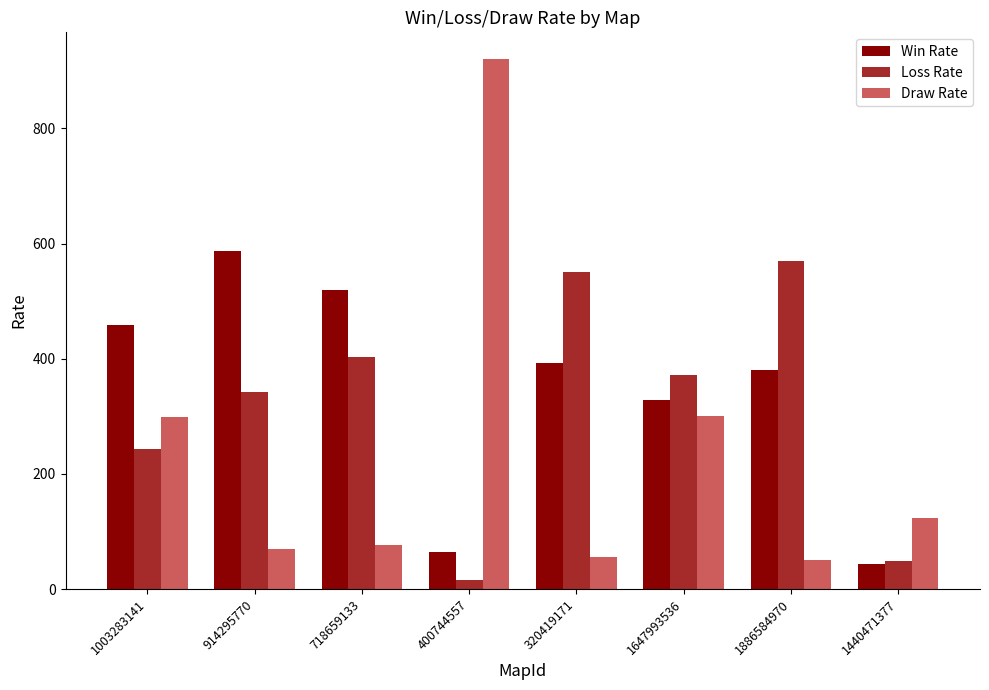

The Draw Rate series shows 1626 at 400744557. True or false?

False